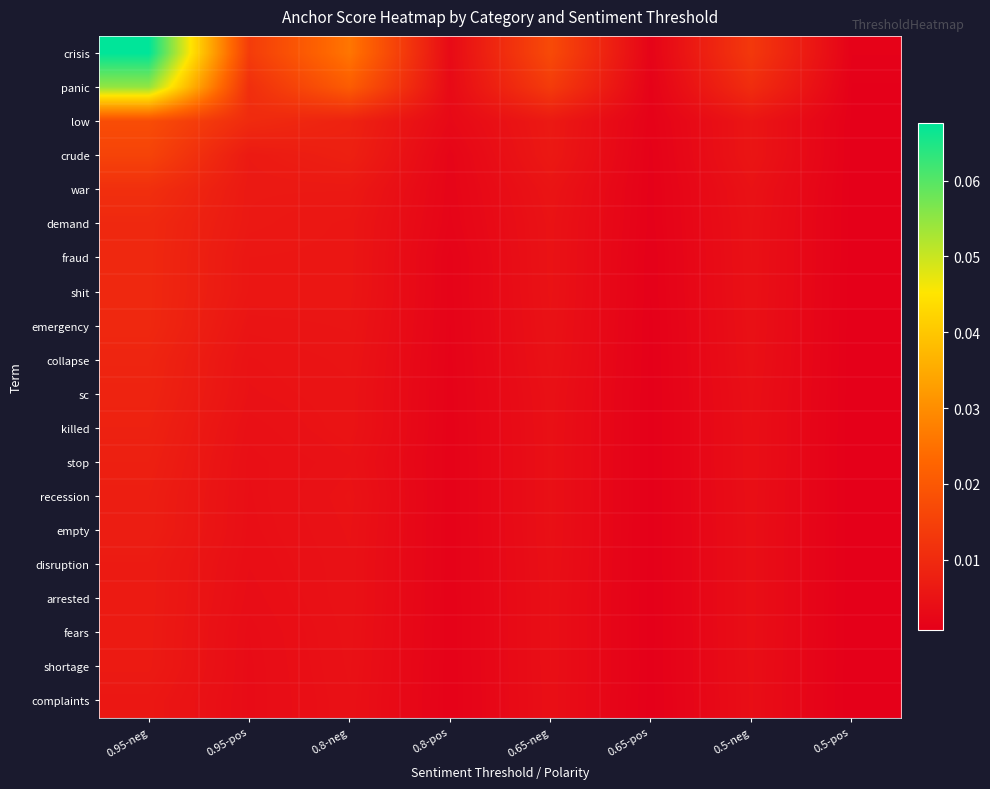

Reading left to right, extract all data points from this chart.

crisis: 0.95-neg=0.1	0.95-pos=0.0	0.8-neg=0.0	0.8-pos=0.0	0.65-neg=0.0	0.65-pos=0.0	0.5-neg=0.0	0.5-pos=0.0
panic: 0.95-neg=0.1	0.95-pos=0.0	0.8-neg=0.0	0.8-pos=0.0	0.65-neg=0.0	0.65-pos=0.0	0.5-neg=0.0	0.5-pos=0.0
low: 0.95-neg=0.0	0.95-pos=0.0	0.8-neg=0.0	0.8-pos=0.0	0.65-neg=0.0	0.65-pos=0.0	0.5-neg=0.0	0.5-pos=0.0
crude: 0.95-neg=0.0	0.95-pos=0.0	0.8-neg=0.0	0.8-pos=0.0	0.65-neg=0.0	0.65-pos=0.0	0.5-neg=0.0	0.5-pos=0.0
war: 0.95-neg=0.0	0.95-pos=0.0	0.8-neg=0.0	0.8-pos=0.0	0.65-neg=0.0	0.65-pos=0.0	0.5-neg=0.0	0.5-pos=0.0
demand: 0.95-neg=0.0	0.95-pos=0.0	0.8-neg=0.0	0.8-pos=0.0	0.65-neg=0.0	0.65-pos=0.0	0.5-neg=0.0	0.5-pos=0.0
fraud: 0.95-neg=0.0	0.95-pos=0.0	0.8-neg=0.0	0.8-pos=0.0	0.65-neg=0.0	0.65-pos=0.0	0.5-neg=0.0	0.5-pos=0.0
shit: 0.95-neg=0.0	0.95-pos=0.0	0.8-neg=0.0	0.8-pos=0.0	0.65-neg=0.0	0.65-pos=0.0	0.5-neg=0.0	0.5-pos=0.0
emergency: 0.95-neg=0.0	0.95-pos=0.0	0.8-neg=0.0	0.8-pos=0.0	0.65-neg=0.0	0.65-pos=0.0	0.5-neg=0.0	0.5-pos=0.0
collapse: 0.95-neg=0.0	0.95-pos=0.0	0.8-neg=0.0	0.8-pos=0.0	0.65-neg=0.0	0.65-pos=0.0	0.5-neg=0.0	0.5-pos=0.0
sc: 0.95-neg=0.0	0.95-pos=0.0	0.8-neg=0.0	0.8-pos=0.0	0.65-neg=0.0	0.65-pos=0.0	0.5-neg=0.0	0.5-pos=0.0
killed: 0.95-neg=0.0	0.95-pos=0.0	0.8-neg=0.0	0.8-pos=0.0	0.65-neg=0.0	0.65-pos=0.0	0.5-neg=0.0	0.5-pos=0.0
stop: 0.95-neg=0.0	0.95-pos=0.0	0.8-neg=0.0	0.8-pos=0.0	0.65-neg=0.0	0.65-pos=0.0	0.5-neg=0.0	0.5-pos=0.0
recession: 0.95-neg=0.0	0.95-pos=0.0	0.8-neg=0.0	0.8-pos=0.0	0.65-neg=0.0	0.65-pos=0.0	0.5-neg=0.0	0.5-pos=0.0
empty: 0.95-neg=0.0	0.95-pos=0.0	0.8-neg=0.0	0.8-pos=0.0	0.65-neg=0.0	0.65-pos=0.0	0.5-neg=0.0	0.5-pos=0.0
disruption: 0.95-neg=0.0	0.95-pos=0.0	0.8-neg=0.0	0.8-pos=0.0	0.65-neg=0.0	0.65-pos=0.0	0.5-neg=0.0	0.5-pos=0.0
arrested: 0.95-neg=0.0	0.95-pos=0.0	0.8-neg=0.0	0.8-pos=0.0	0.65-neg=0.0	0.65-pos=0.0	0.5-neg=0.0	0.5-pos=0.0
fears: 0.95-neg=0.0	0.95-pos=0.0	0.8-neg=0.0	0.8-pos=0.0	0.65-neg=0.0	0.65-pos=0.0	0.5-neg=0.0	0.5-pos=0.0
shortage: 0.95-neg=0.0	0.95-pos=0.0	0.8-neg=0.0	0.8-pos=0.0	0.65-neg=0.0	0.65-pos=0.0	0.5-neg=0.0	0.5-pos=0.0
complaints: 0.95-neg=0.0	0.95-pos=0.0	0.8-neg=0.0	0.8-pos=0.0	0.65-neg=0.0	0.65-pos=0.0	0.5-neg=0.0	0.5-pos=0.0